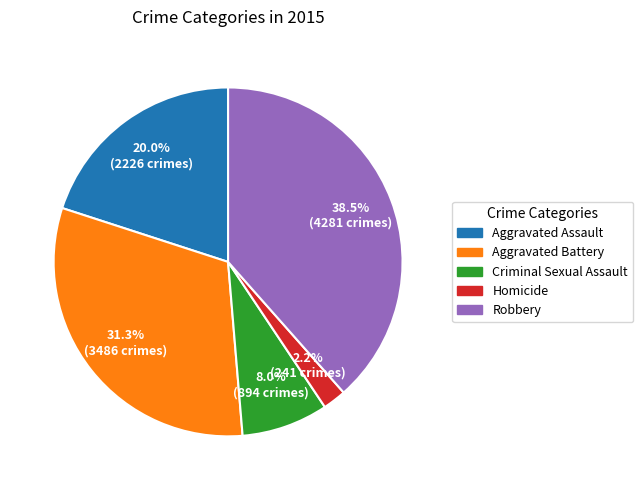

Is it true that Criminal Sexual Assault is 21% of the pie?

False